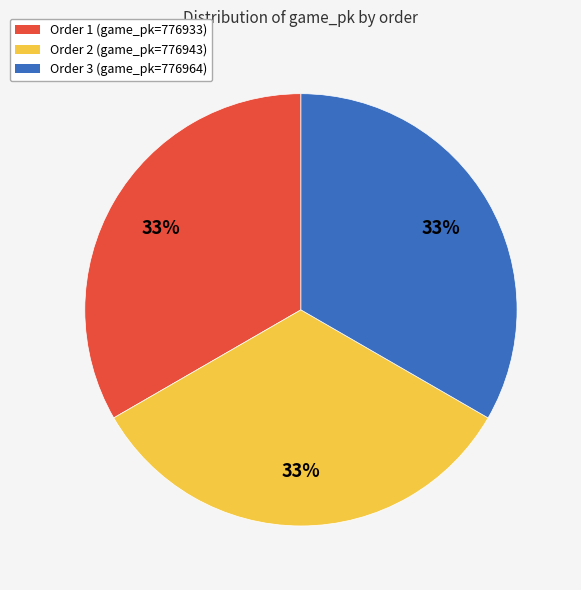

To the nearest percent, what portion does Order 3 (game_pk=776964) represent?

33%